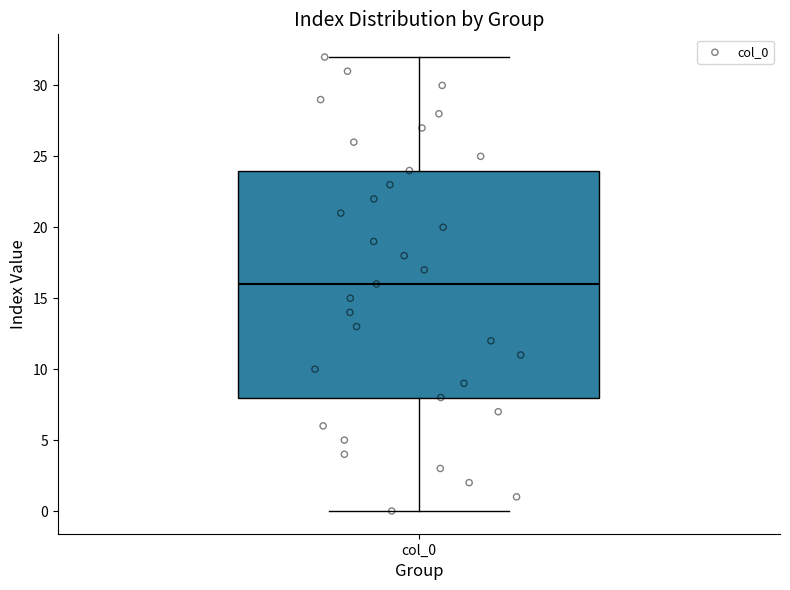

Read this box plot against the y-axis: the position of the median line, the range covered by the box, and the ends of both whiskers. The values are not printed on the chart, so give them approximately, as read against the axis.

median 16, box 8 to 24, whiskers 0 to 32